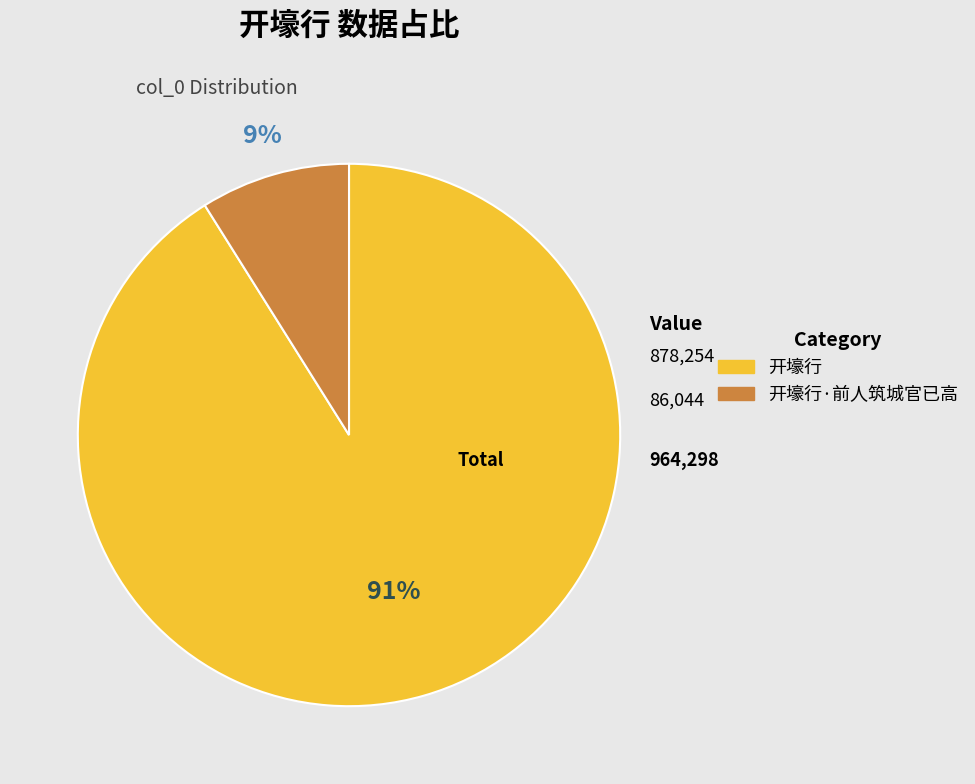

To the nearest percent, what is the average slice percentage?

50%